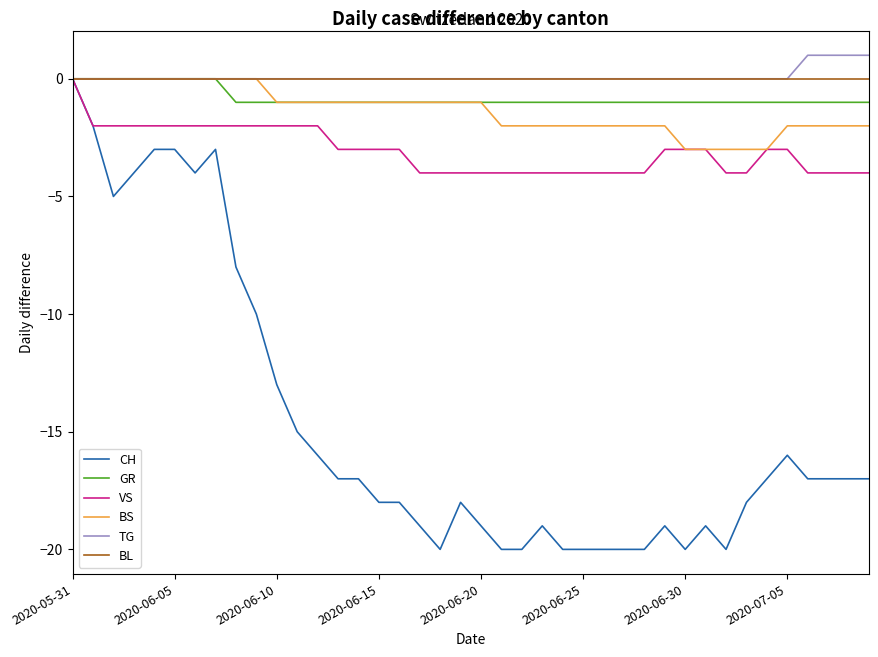

Which series has the widest spread of values?

CH